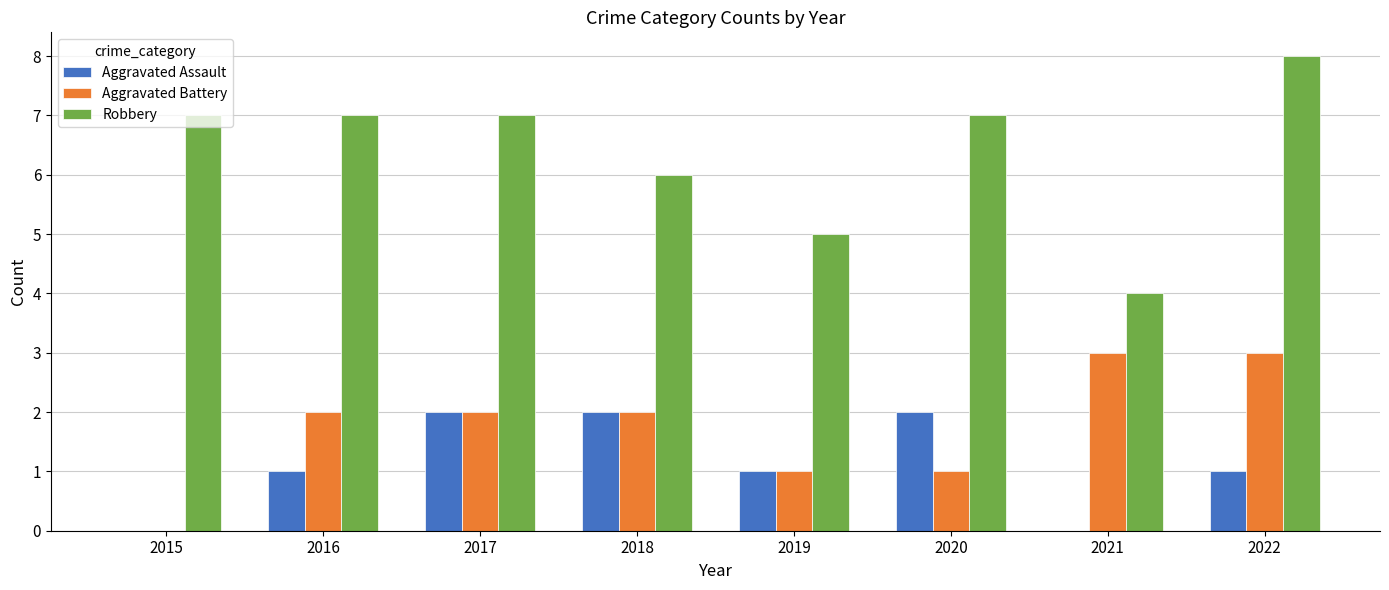

What is the average value of the Robbery series?

6